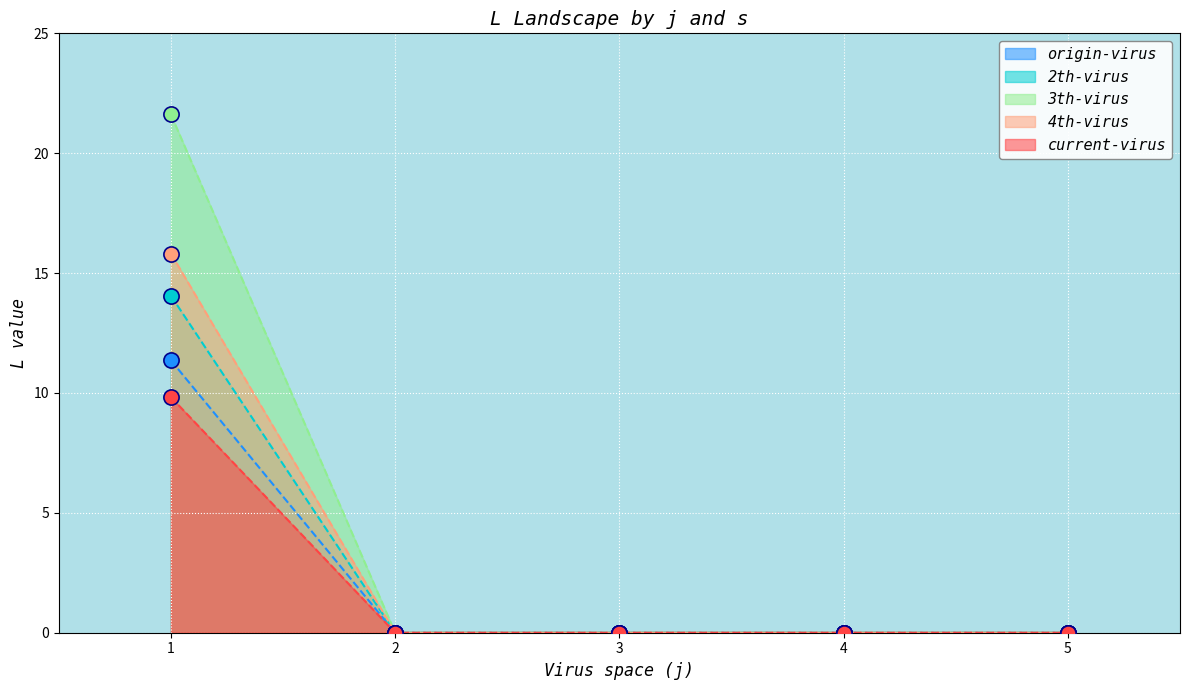

Is the value of s=1 at 3 greater than the value of s=3 at 1?

No